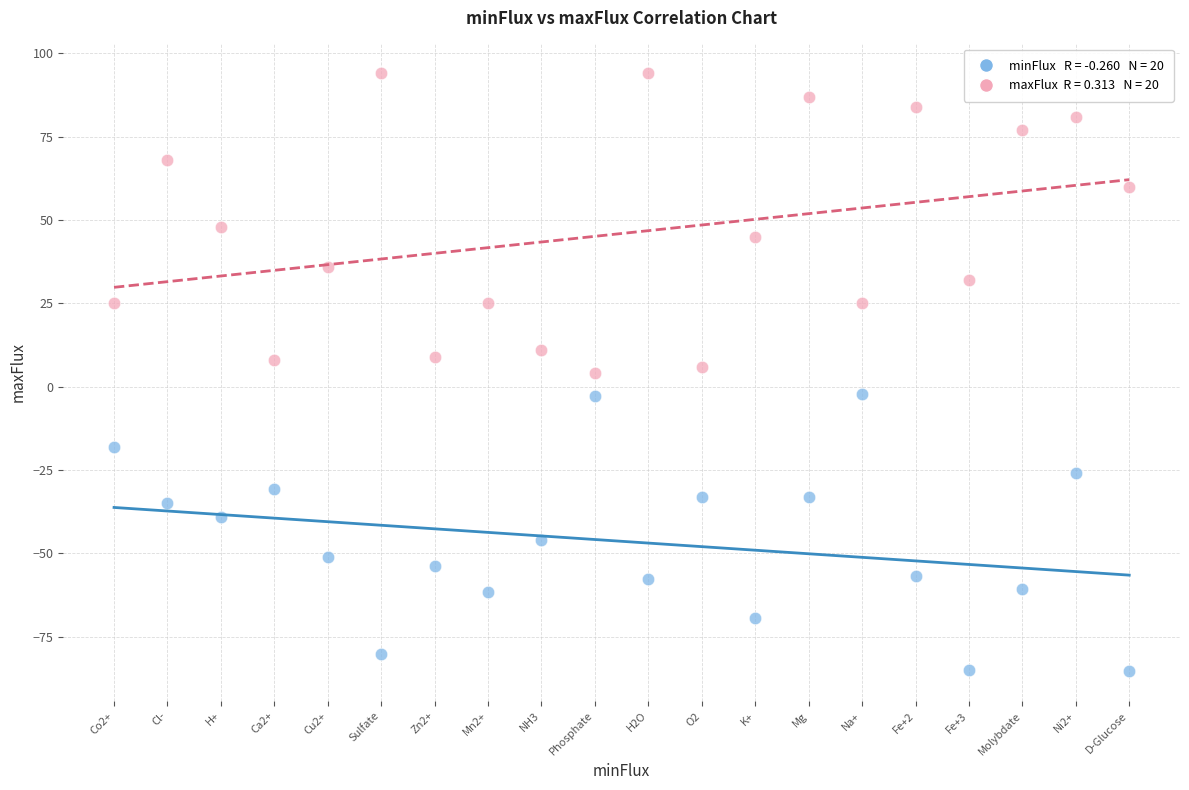

Count the number of points in this scatter plot.

40